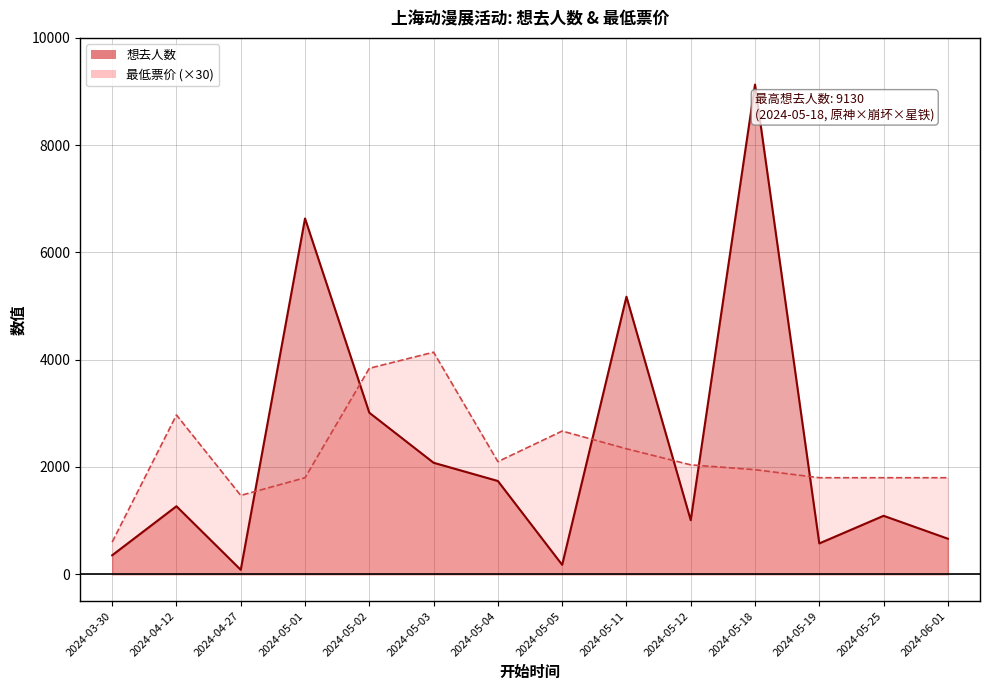

What is the difference between the maximum and minimum values in the 最低票价 series?

3540